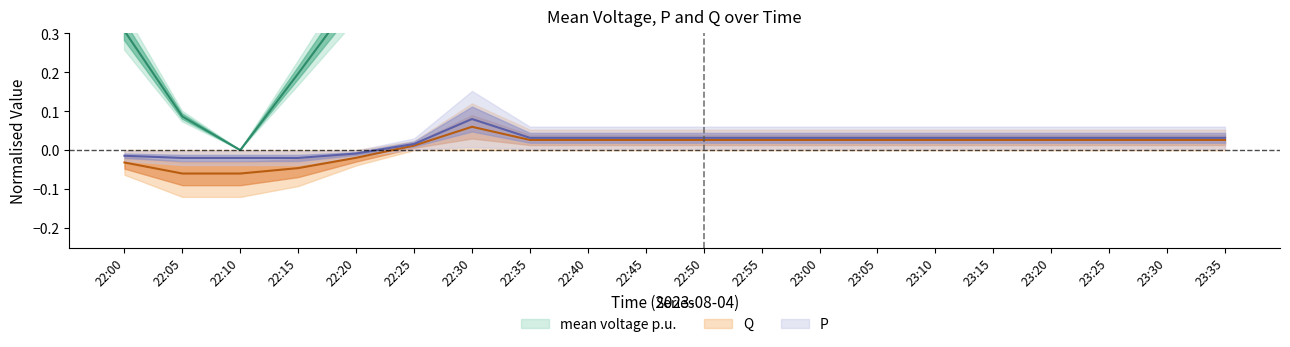

The value of Q at 22:50 is 0.0. True or false?

False